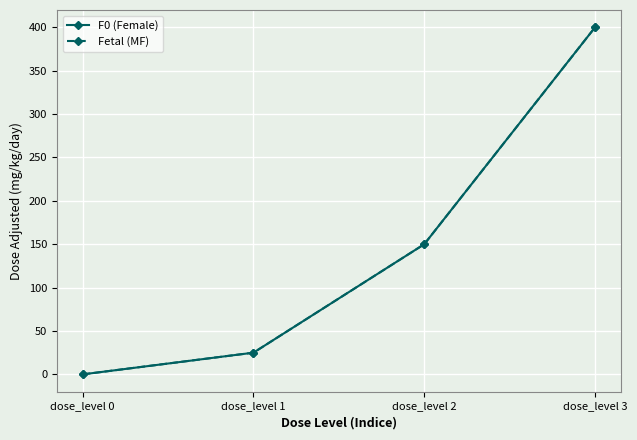

What is the difference between the F0 (Female) values at dose_level 0 and dose_level 3?

400